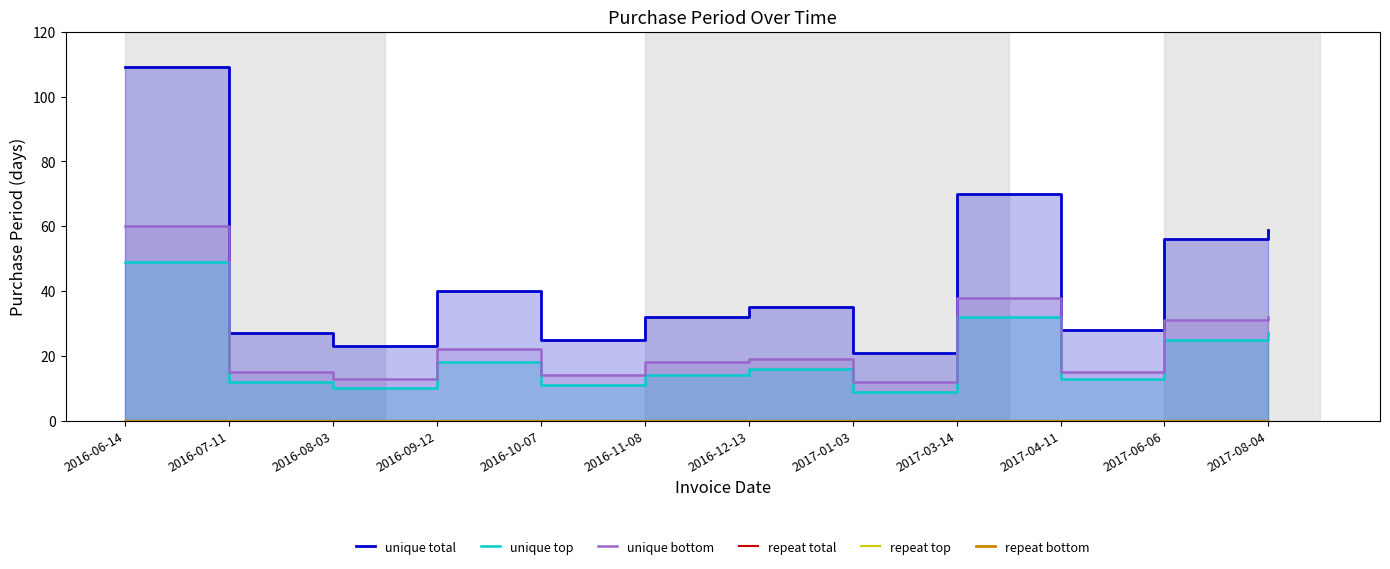

Which series has the largest range (max minus min)?

unique total